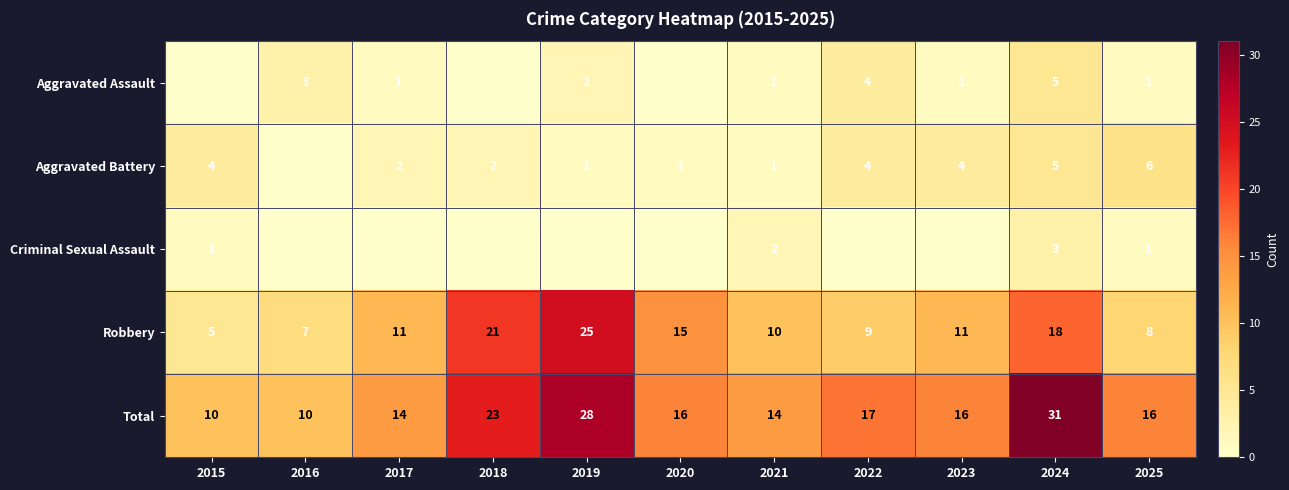

Rank the categories by Aggravated Battery value from lowest to highest.

2016, 2019, 2020, 2021, 2017, 2018, 2015, 2022, 2023, 2024, 2025